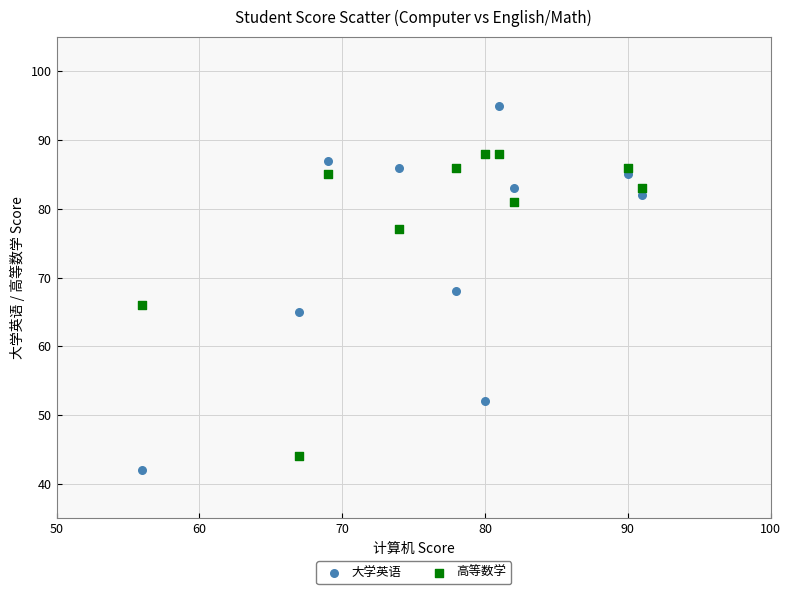

Which series reaches the minimum Y coordinate?

大学英语